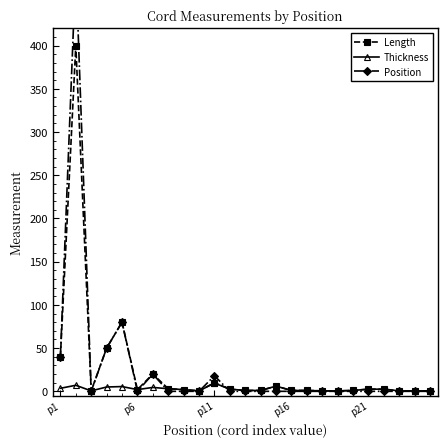

What is the average value of the Length series?

25.2